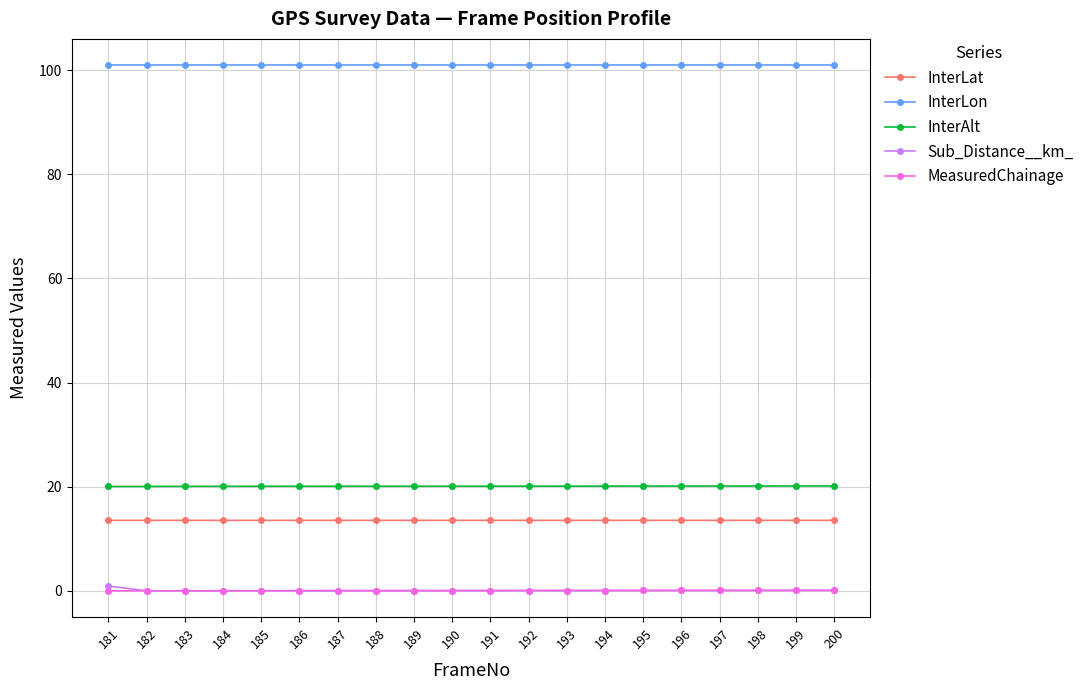

What is the difference between the highest and lowest values at 188?

100.9